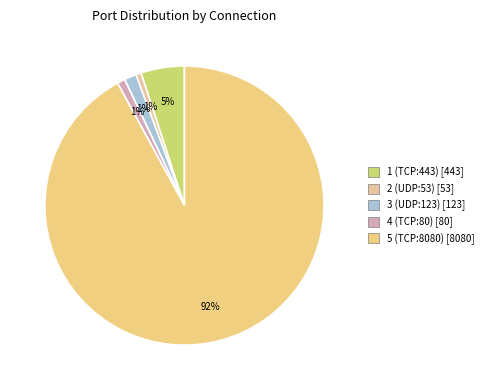

Is there a majority slice in this chart?

Yes